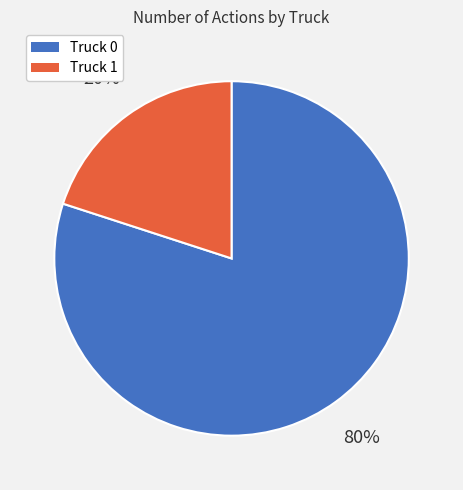

Count the number of slices in the pie.

2